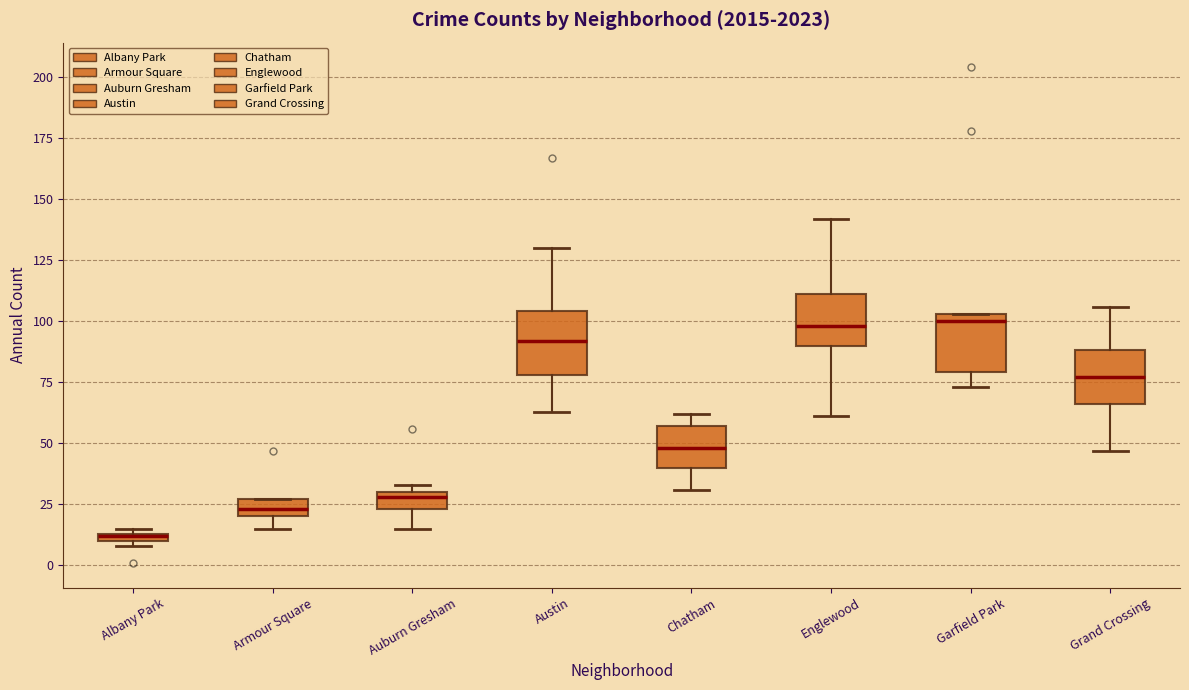

Where does the upper whisker of the box for Englewood end on the y-axis? The values are not printed on the chart, so give them approximately, as read against the axis.

140